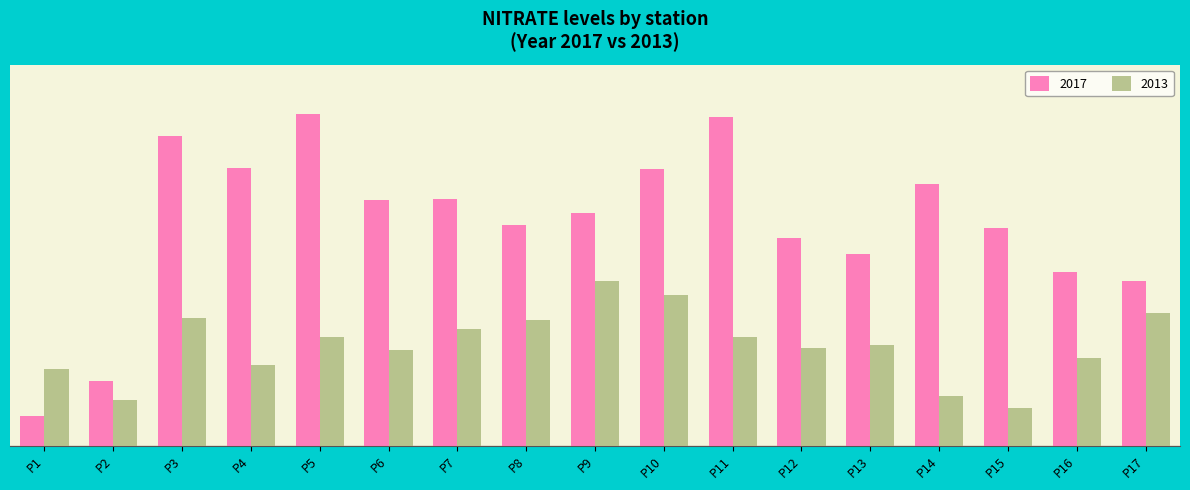

At which label does 2013 reach its peak?

P9